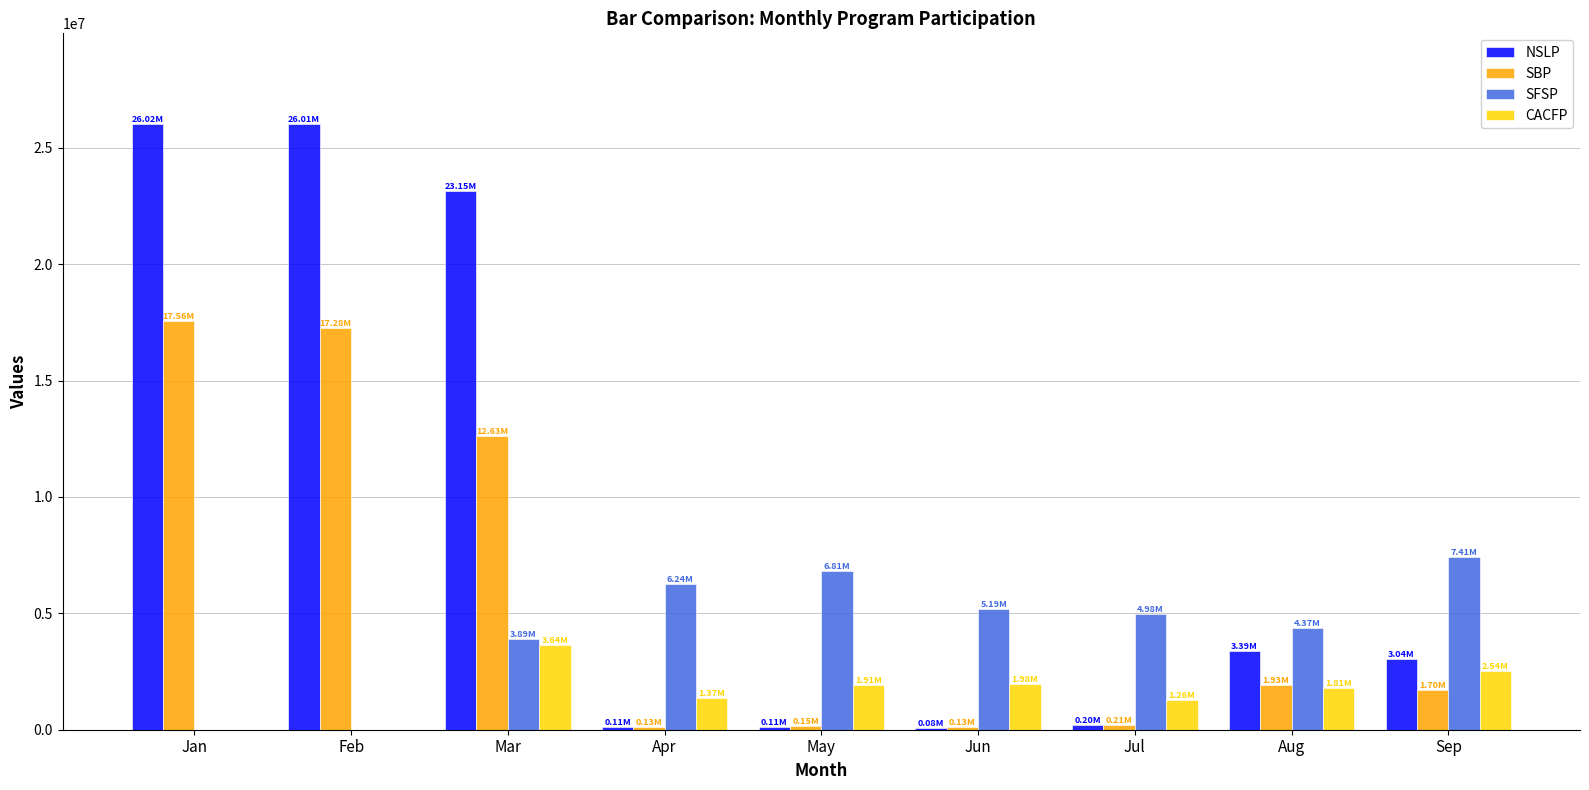

What is the sum of all SBP values?

51730298